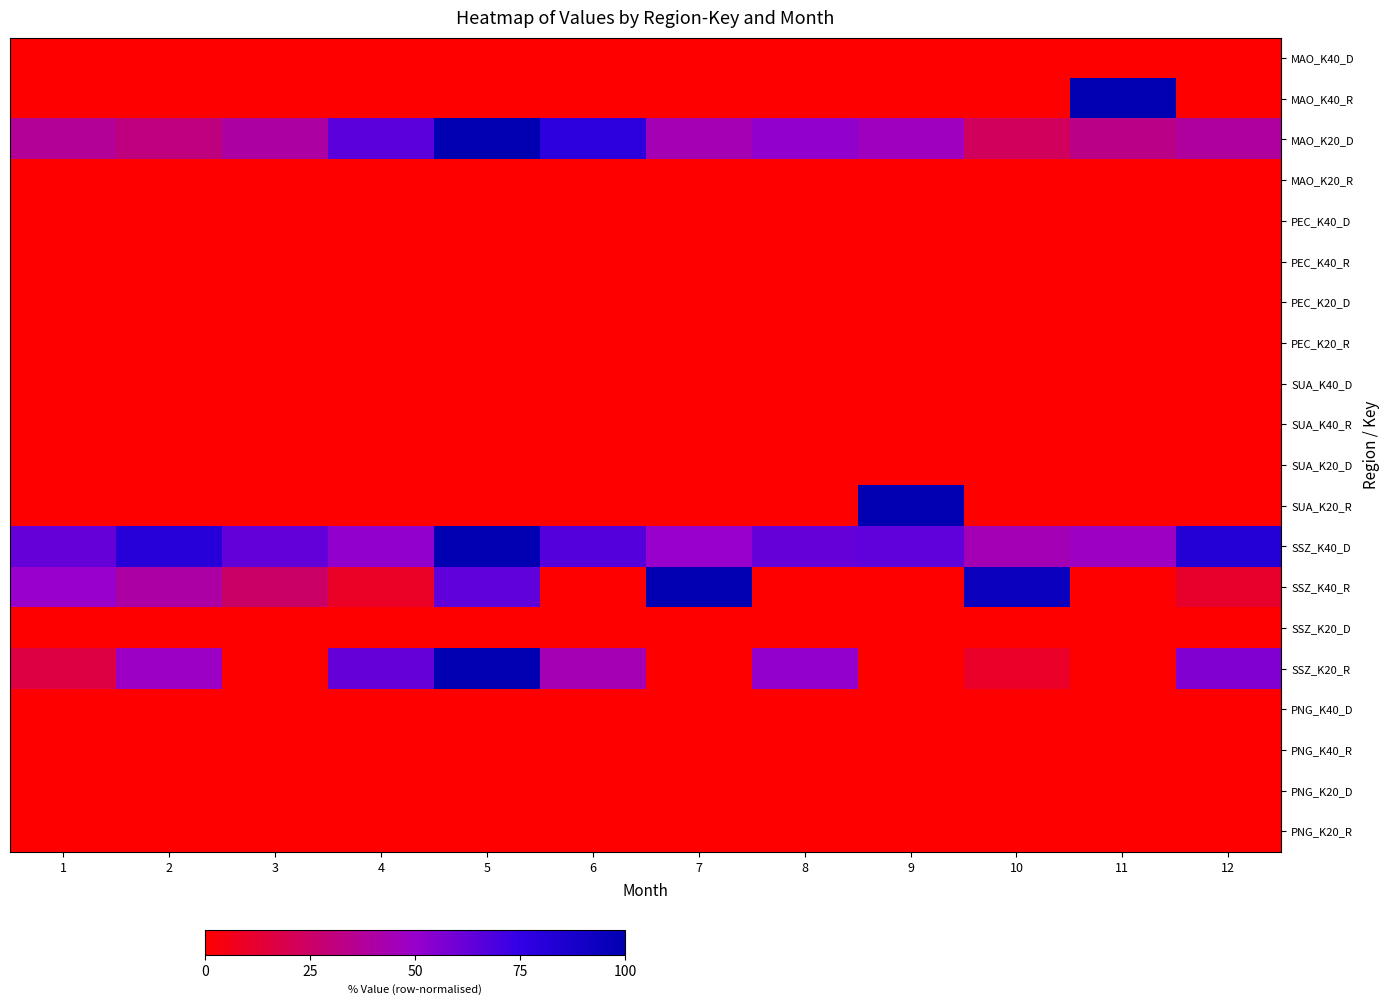

What is the total value across all series at 7?

194.0